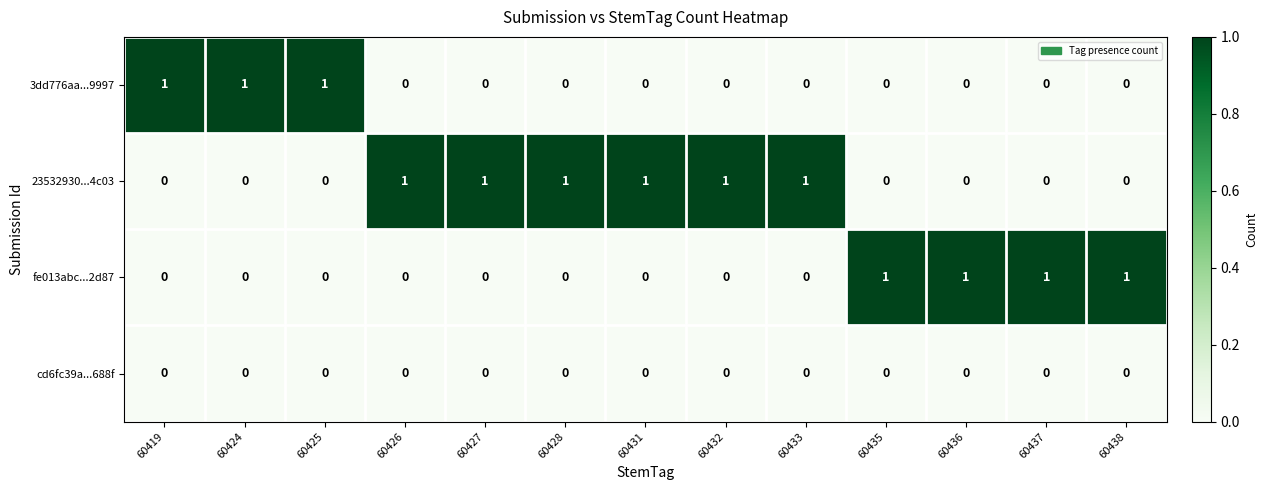

What is the total value across all series at 60424?

1